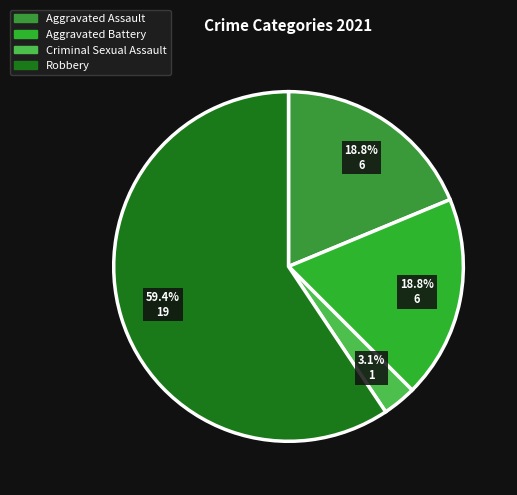

Is there a majority slice in this chart?

Yes